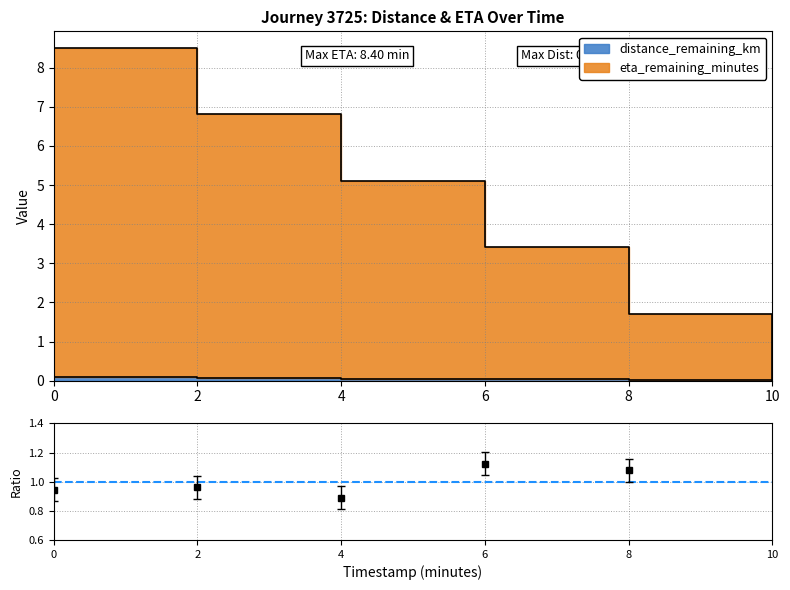

What position from the right is 4.0?

4